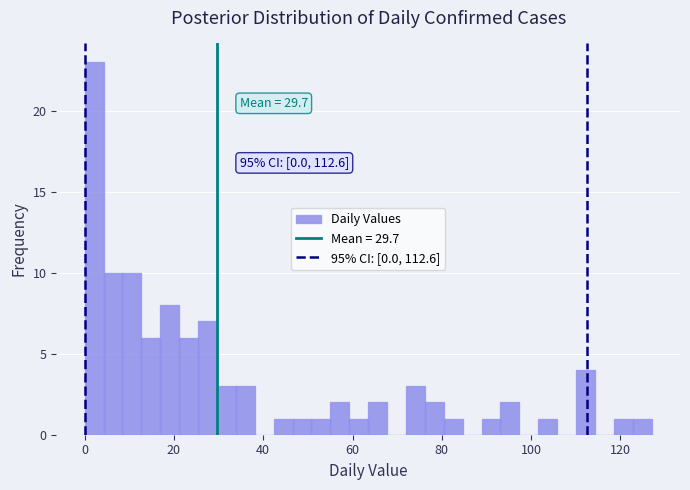

Around what value on the x-axis is the tallest bar? Give the approximate position of its centre, as read against the axis.

2